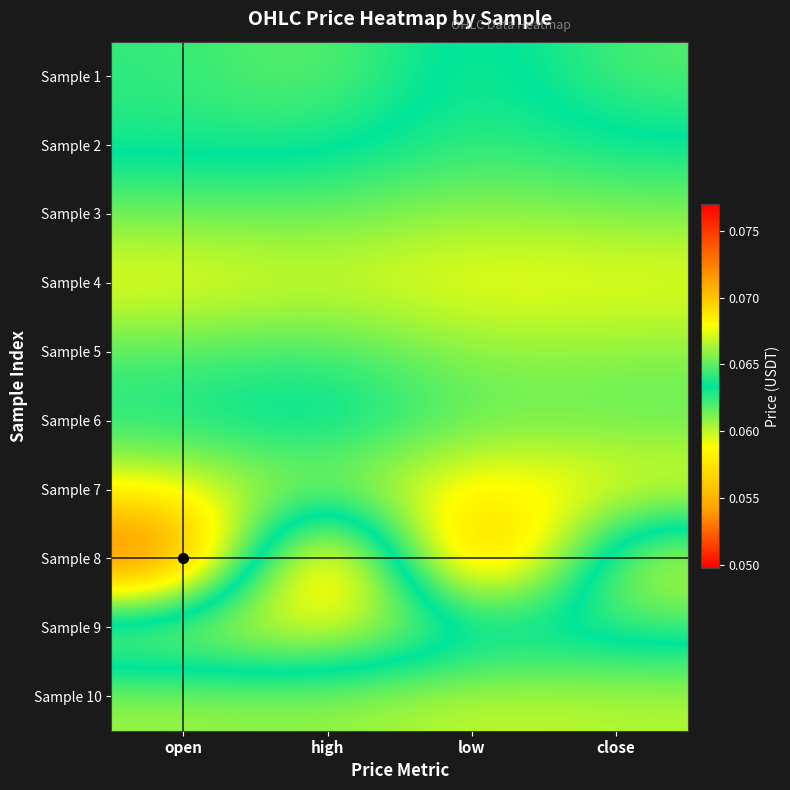

Reading left to right, list all the values displayed in this chart.

Sample 1: open=0.1	high=0.1	low=0.1	close=0.1
Sample 2: open=0.1	high=0.1	low=0.1	close=0.1
Sample 3: open=0.1	high=0.1	low=0.1	close=0.1
Sample 4: open=0.1	high=0.1	low=0.1	close=0.1
Sample 5: open=0.1	high=0.1	low=0.1	close=0.1
Sample 6: open=0.1	high=0.1	low=0.1	close=0.1
Sample 7: open=0.1	high=0.1	low=0.1	close=0.1
Sample 8: open=0.0	high=0.1	low=0.0	close=0.1
Sample 9: open=0.1	high=0.1	low=0.1	close=0.1
Sample 10: open=0.1	high=0.1	low=0.1	close=0.1